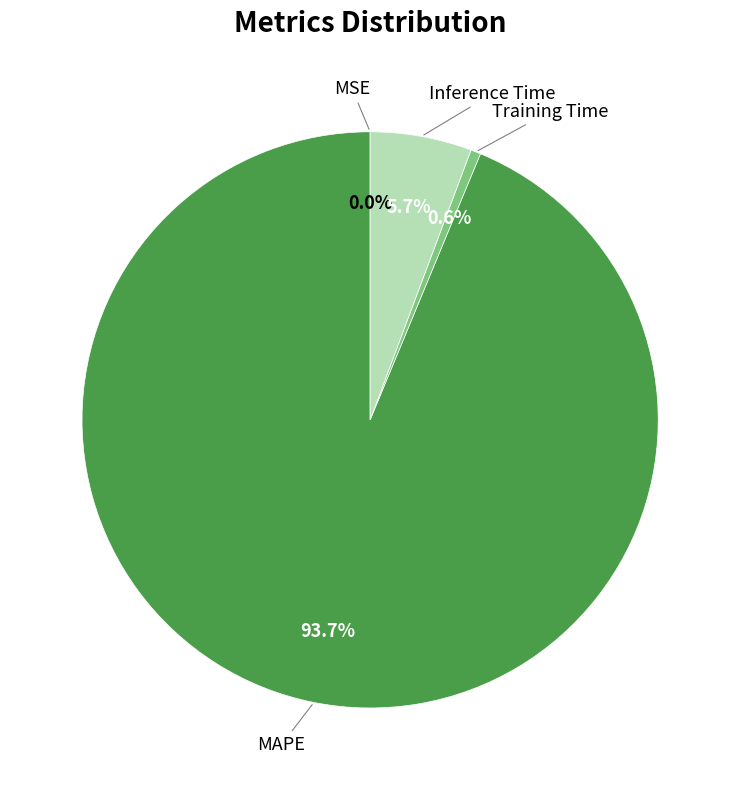

Does any single category account for the majority?

Yes